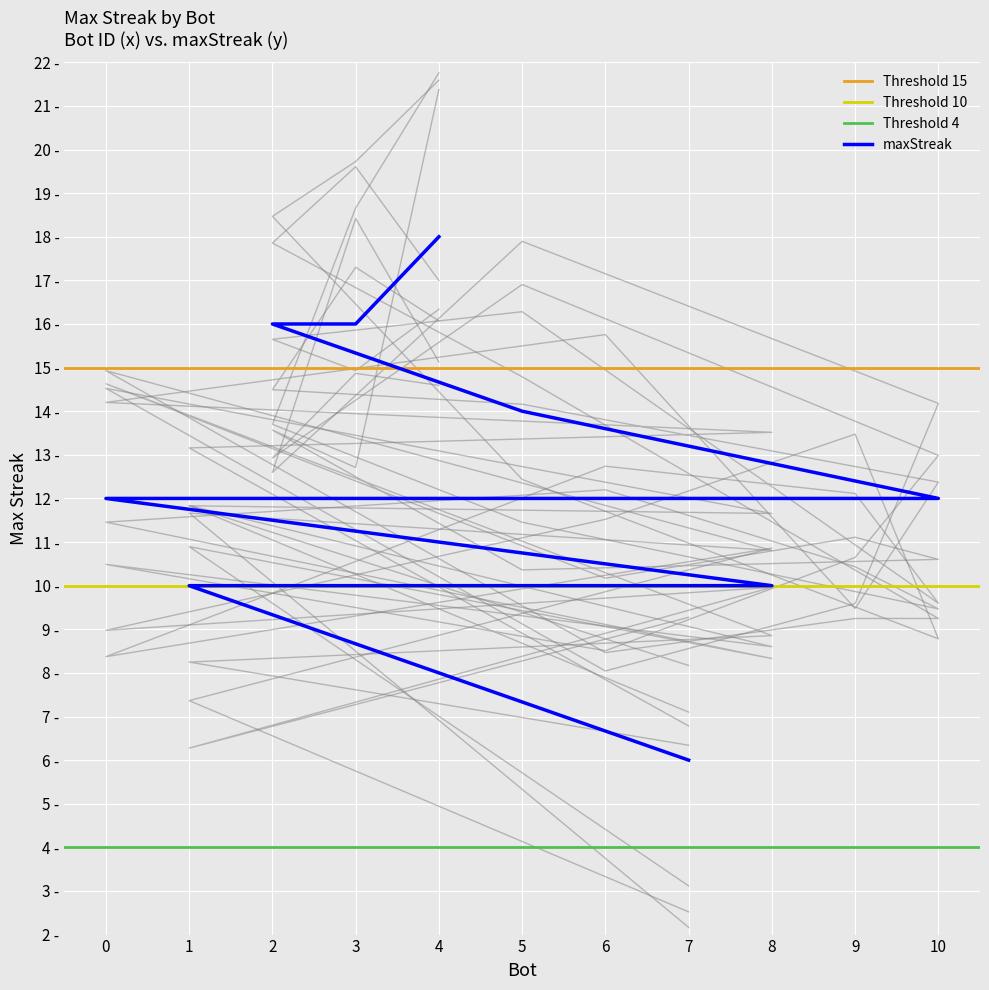

Between 1 and 2, which is larger?

2